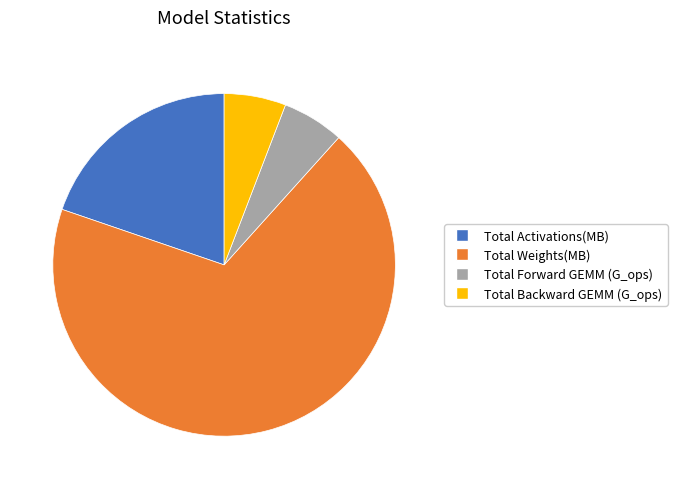

Do Total Backward GEMM (G_ops) and Total Activations(MB) together represent more than half of the pie?

No